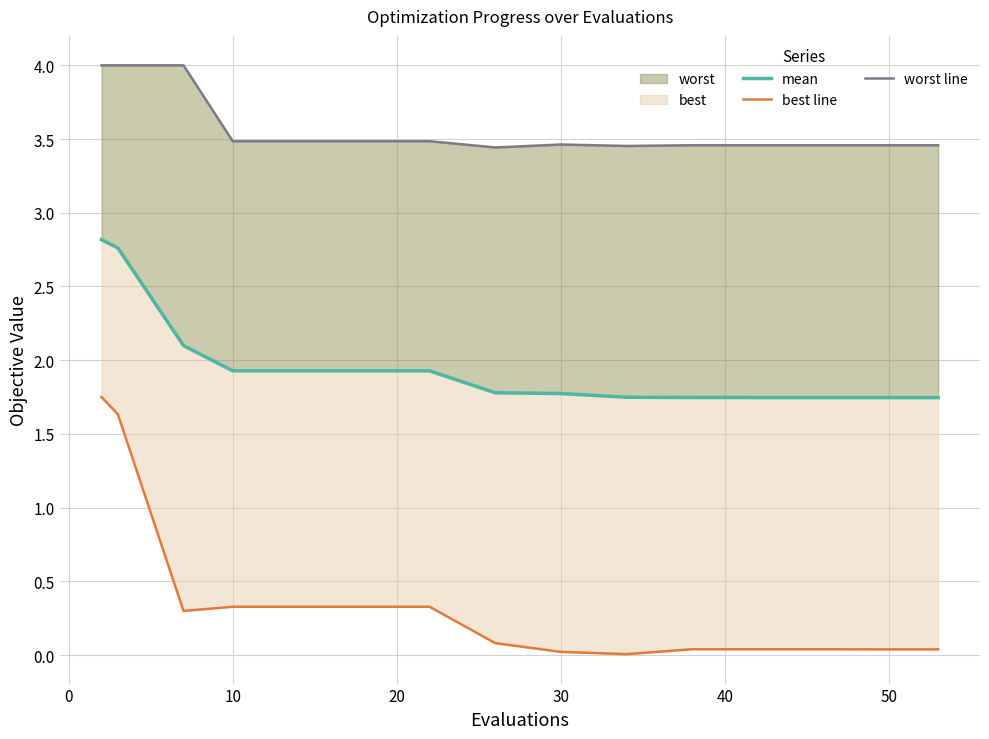

True or false: best line has a value of 0.5 at 10.

False